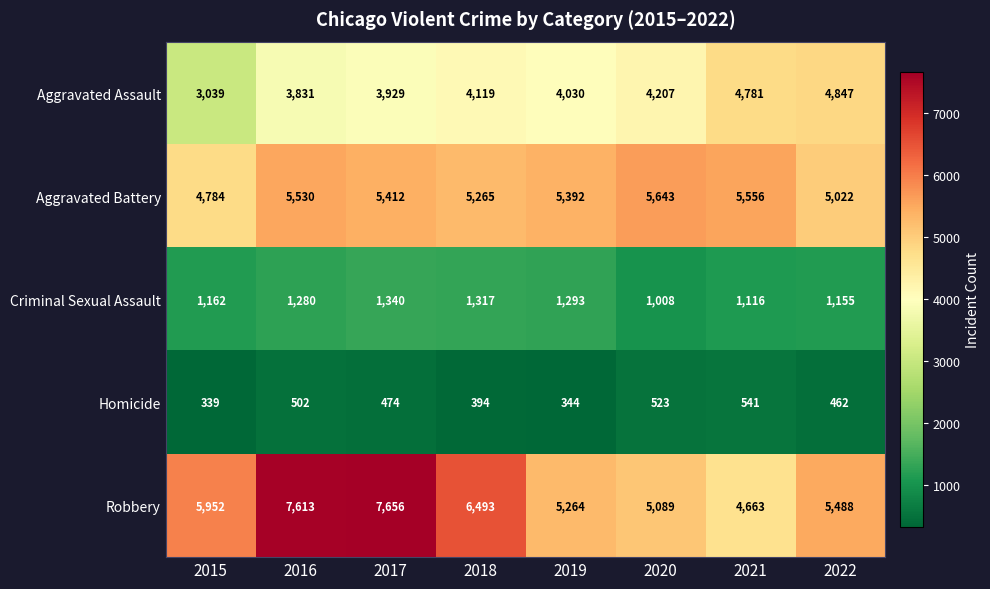

What is the total value across all series at 2018?

17588